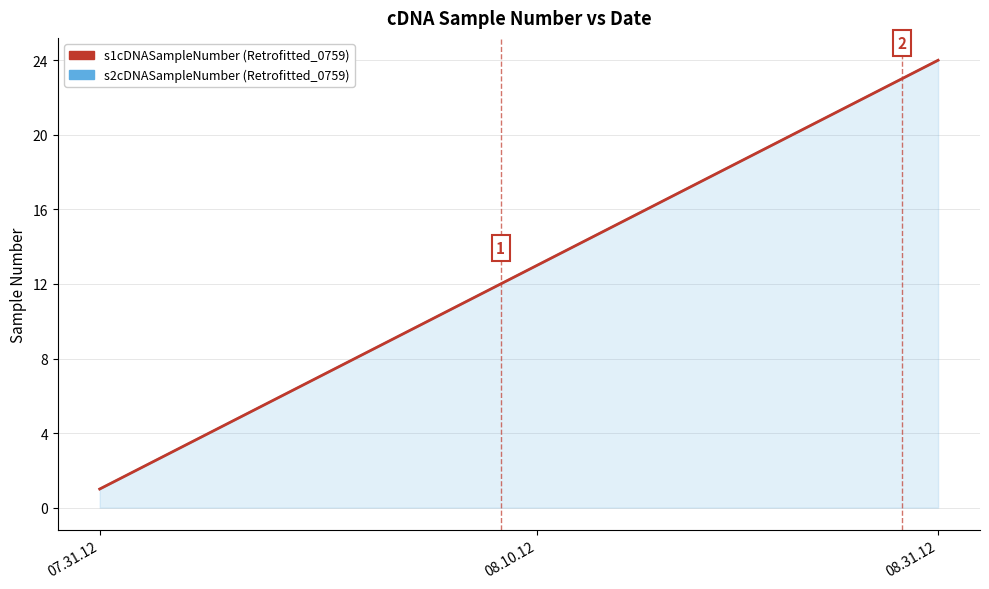

What is the label of the 16th point from the right?

8